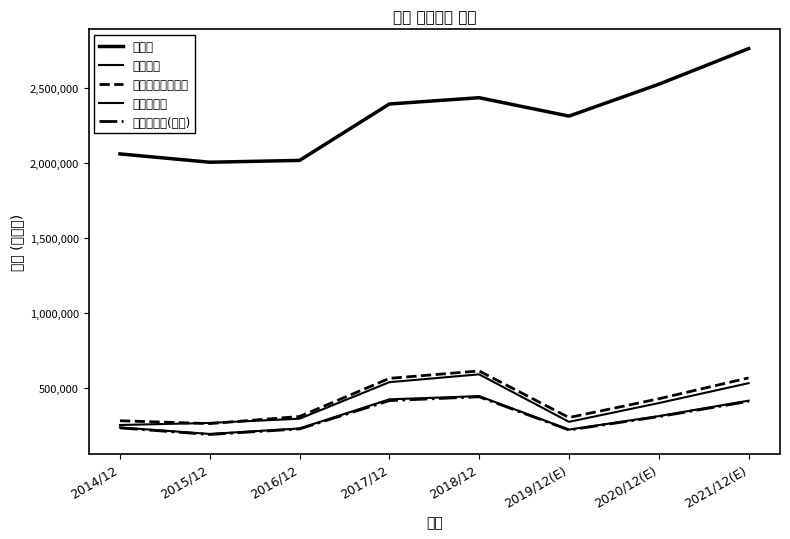

True or false: 당기순이익 has a value of 85030 at 2015/12.

False